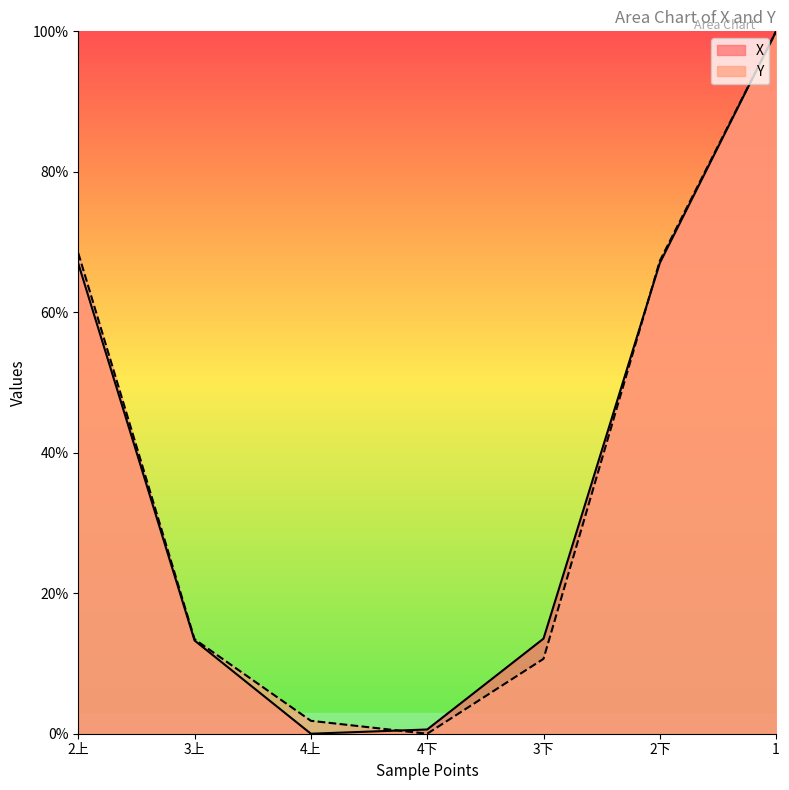

What is the sum of the X values at 1 and 3上?

113.3